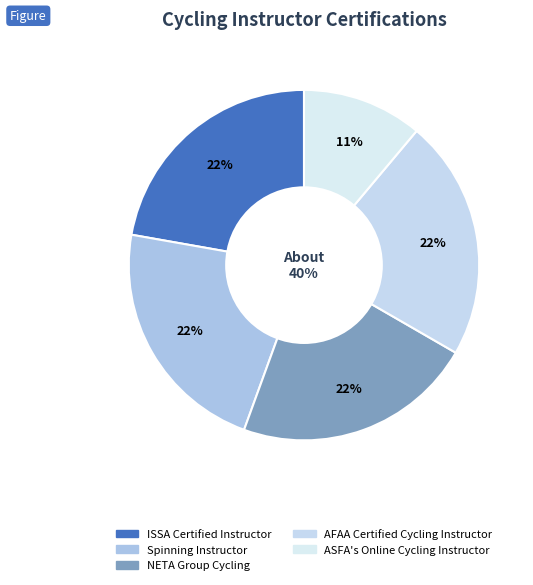

How many segments does this pie chart have?

5